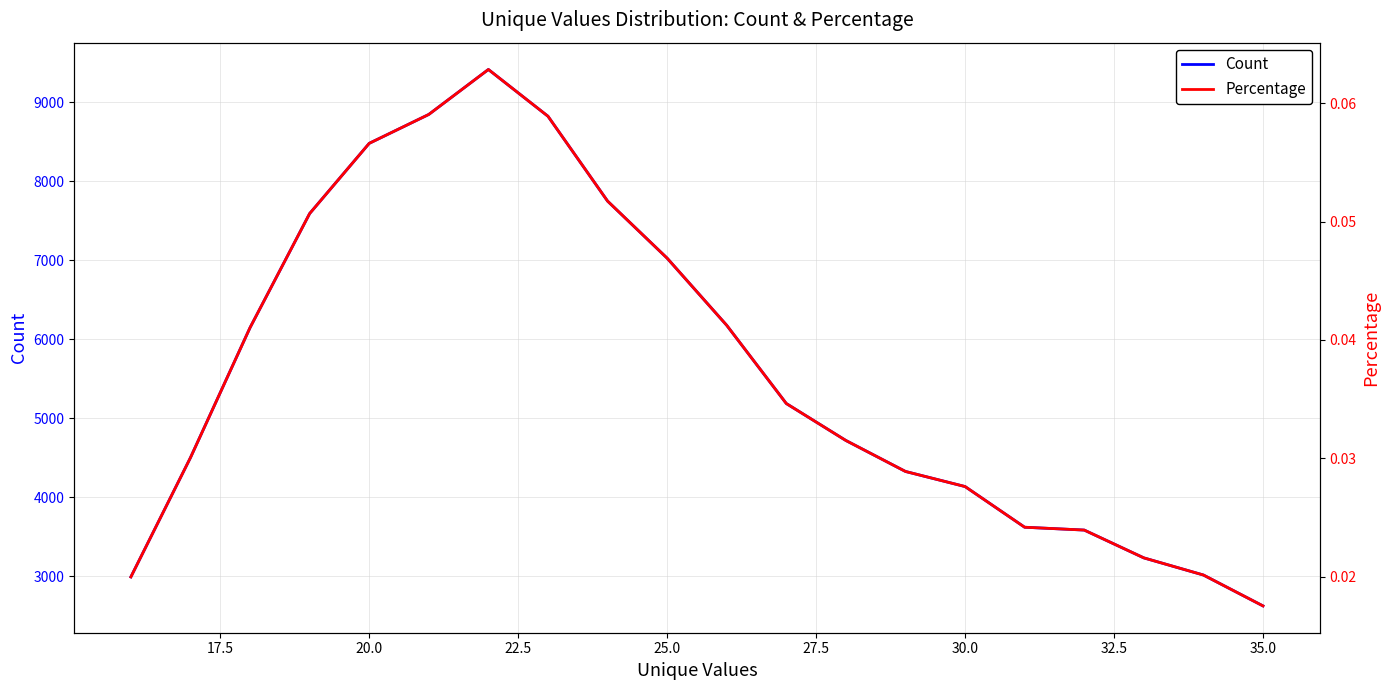

True or false: Count and Percentage intersect in this chart.

False